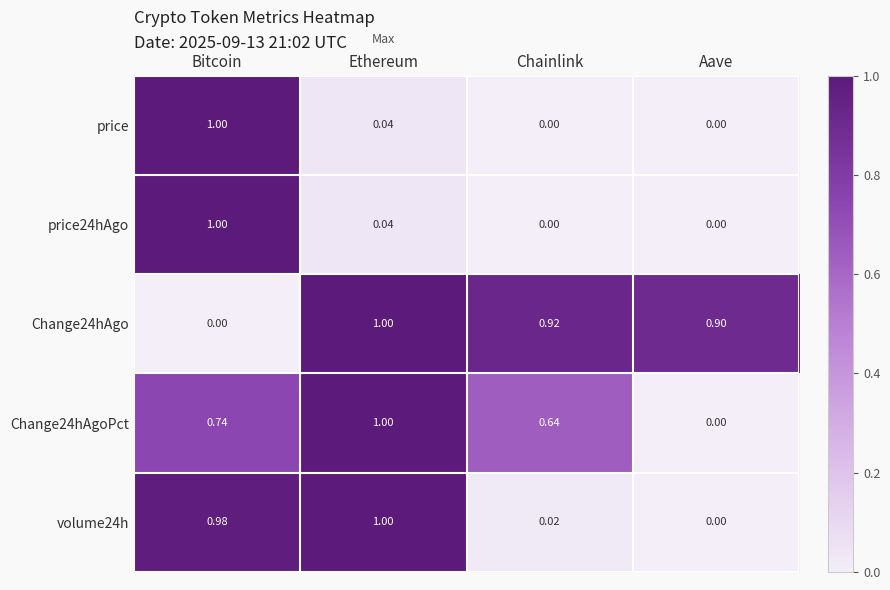

At which category is the sum across all series the highest?

Bitcoin